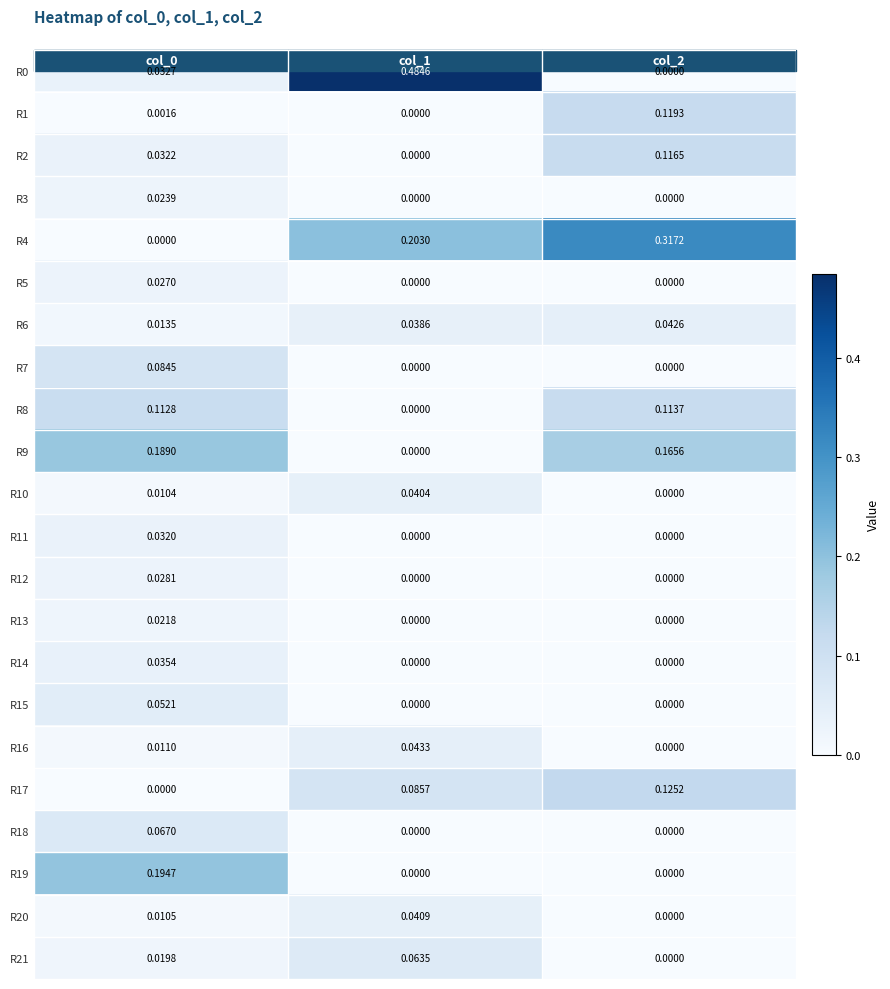

Reading right to left, list all the values displayed in this chart.

R0: 0.0	0.5	0.0
R1: 0.1	0.0	0.0
R2: 0.1	0.0	0.0
R3: 0.0	0.0	0.0
R4: 0.3	0.2	0.0
R5: 0.0	0.0	0.0
R6: 0.0	0.0	0.0
R7: 0.0	0.0	0.1
R8: 0.1	0.0	0.1
R9: 0.2	0.0	0.2
R10: 0.0	0.0	0.0
R11: 0.0	0.0	0.0
R12: 0.0	0.0	0.0
R13: 0.0	0.0	0.0
R14: 0.0	0.0	0.0
R15: 0.0	0.0	0.1
R16: 0.0	0.0	0.0
R17: 0.1	0.1	0.0
R18: 0.0	0.0	0.1
R19: 0.0	0.0	0.2
R20: 0.0	0.0	0.0
R21: 0.0	0.1	0.0